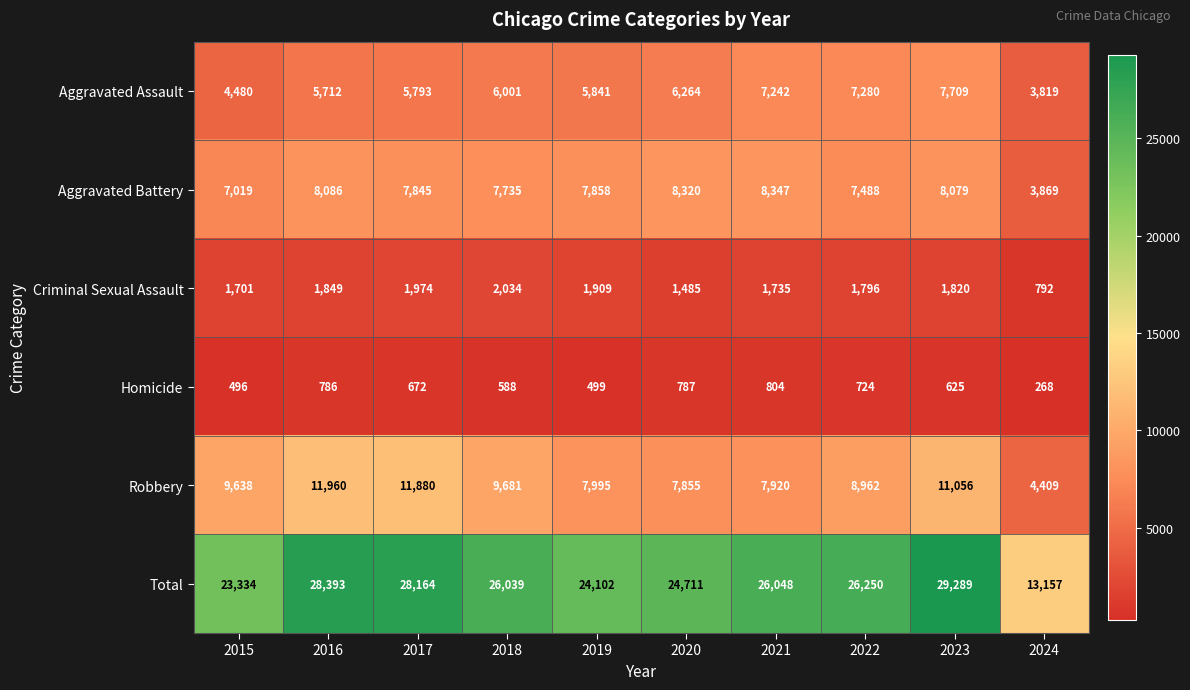

What is the difference between the Aggravated Battery values at 2016 and 2017?

241